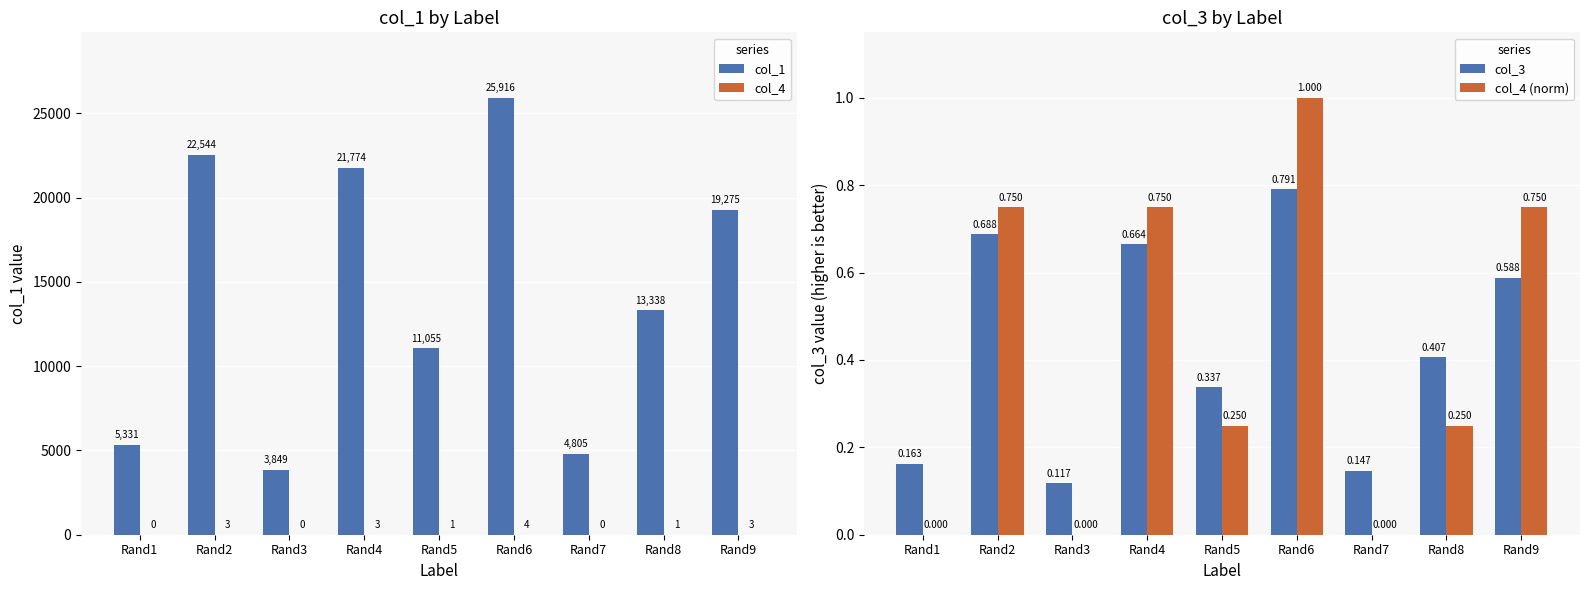

At which category is the sum across all series the highest?

Rand6